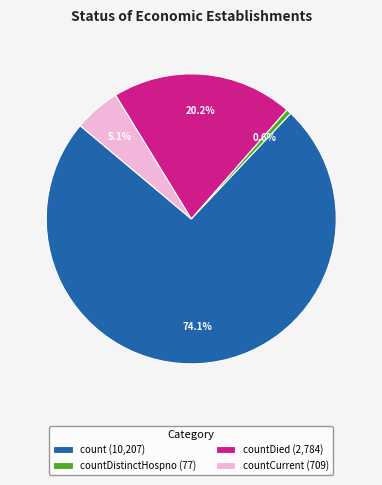

What is the largest slice in the pie chart?

count (10,207)